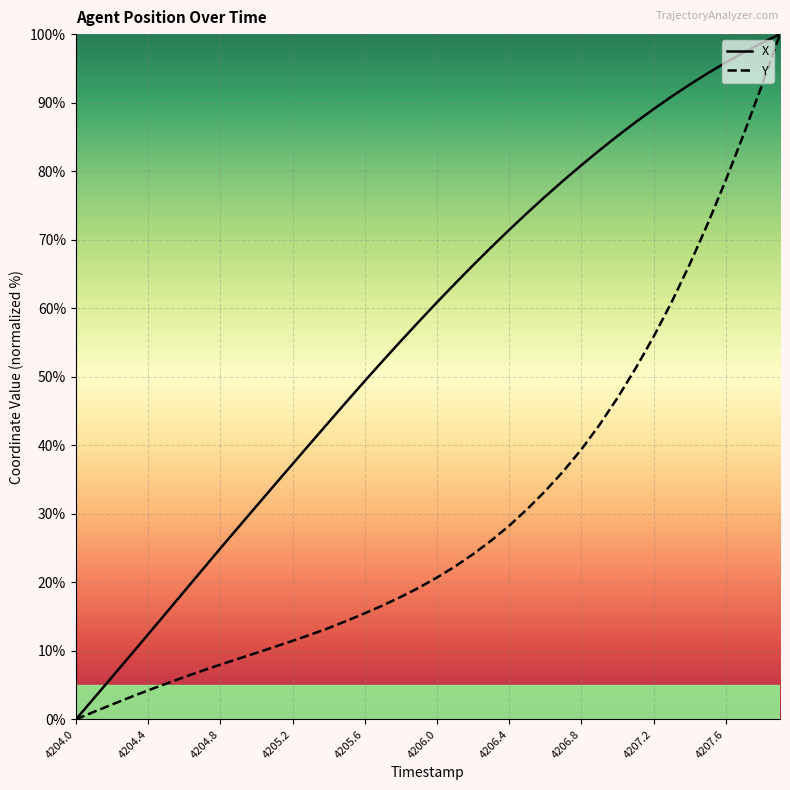

At which category is the sum across all series the highest?

39